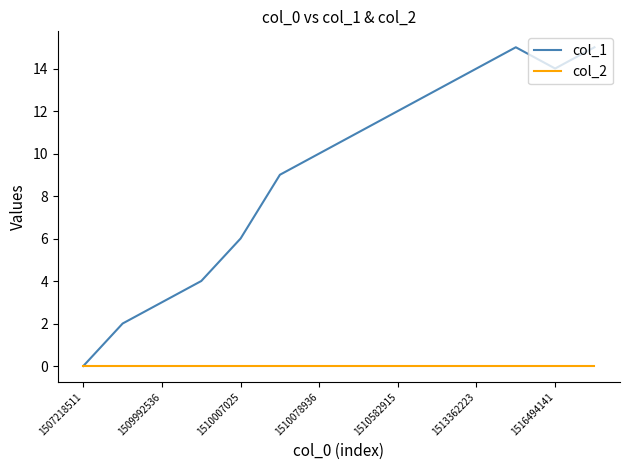

How many lines are shown in the chart?

2